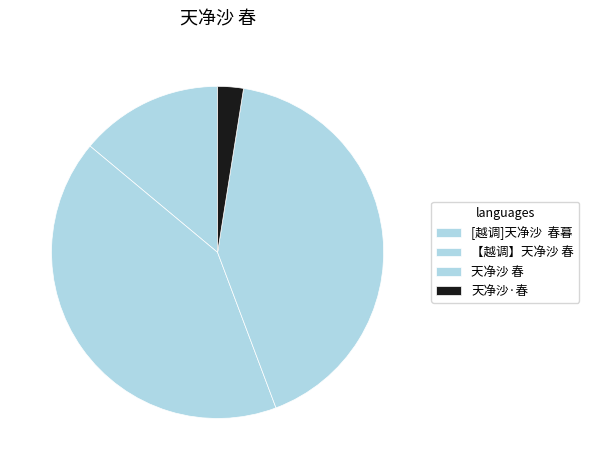

How many segments does this pie chart have?

4